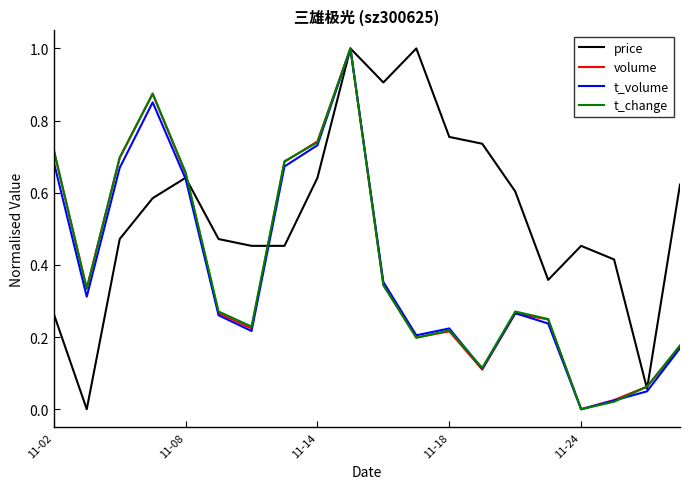

What is the difference between the maximum and second lowest values in the t_volume series?

1.0